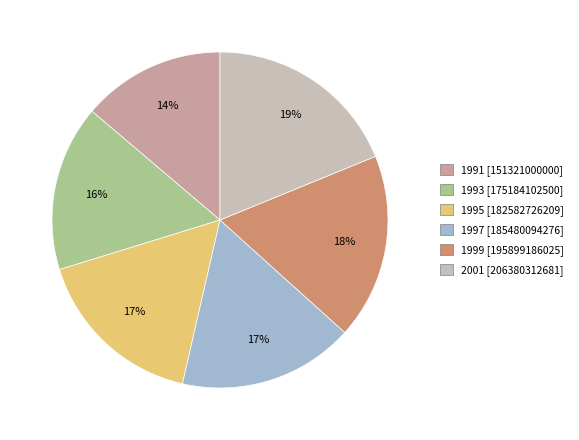

Which category has the biggest portion of the pie?

2001